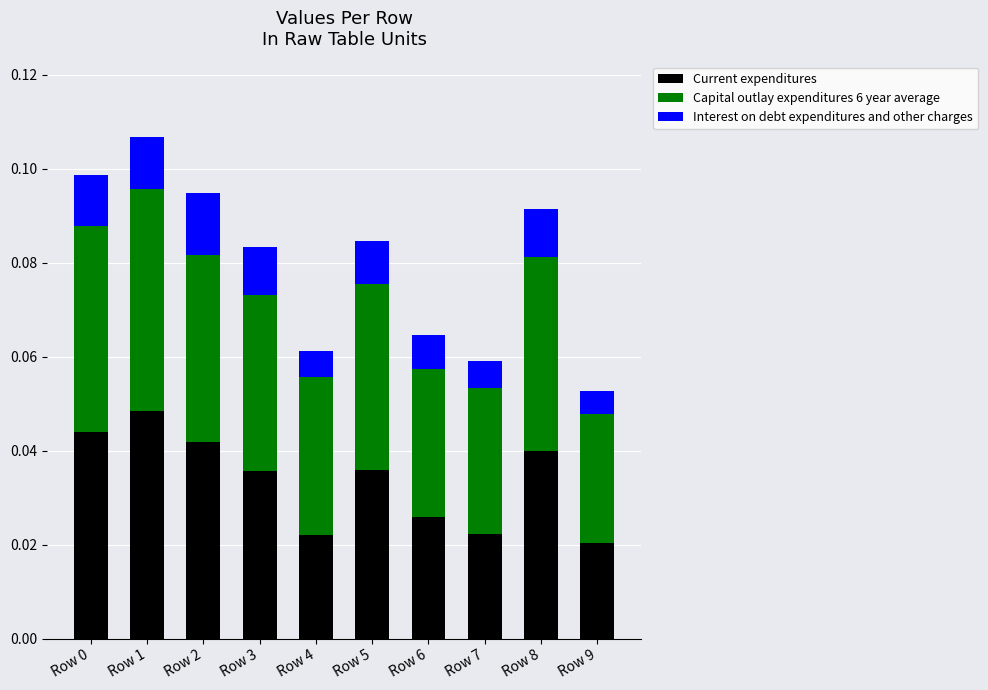

At which category is the sum across all series the highest?

Row 1